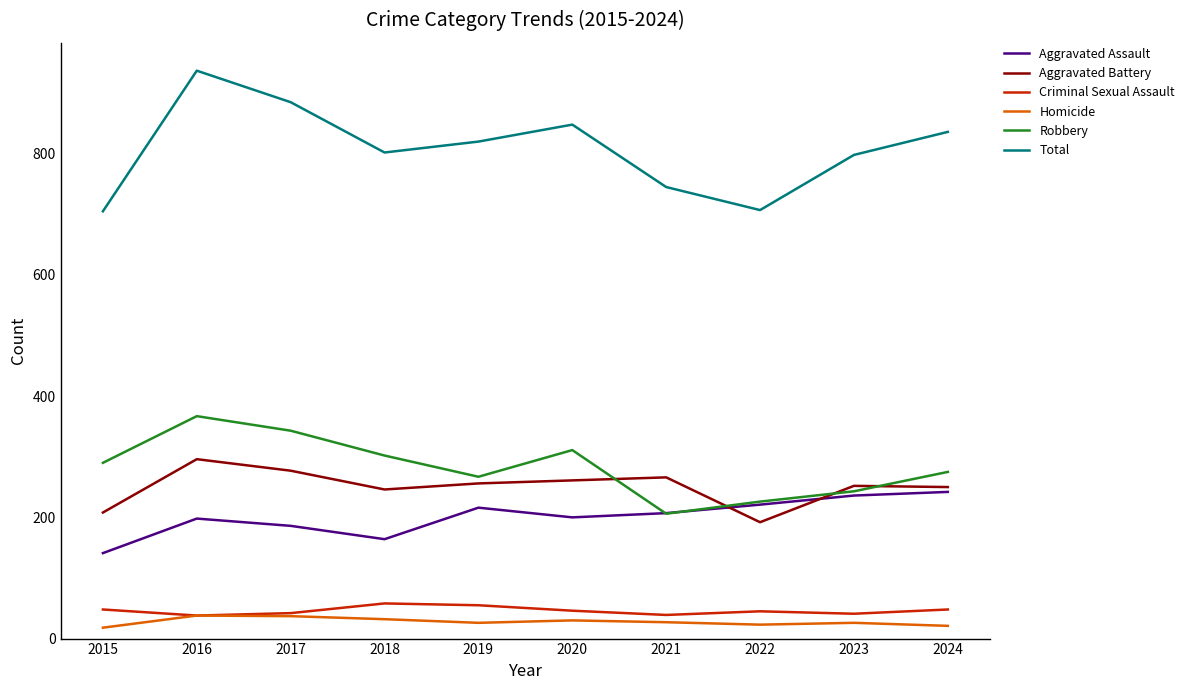

True or false: Criminal Sexual Assault and Total cross at least once.

False